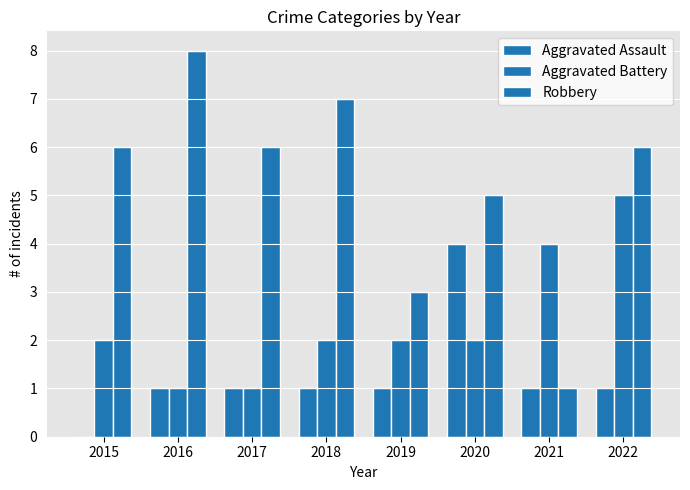

Rank the categories by Robbery value from lowest to highest.

2021, 2019, 2020, 2015, 2017, 2022, 2018, 2016